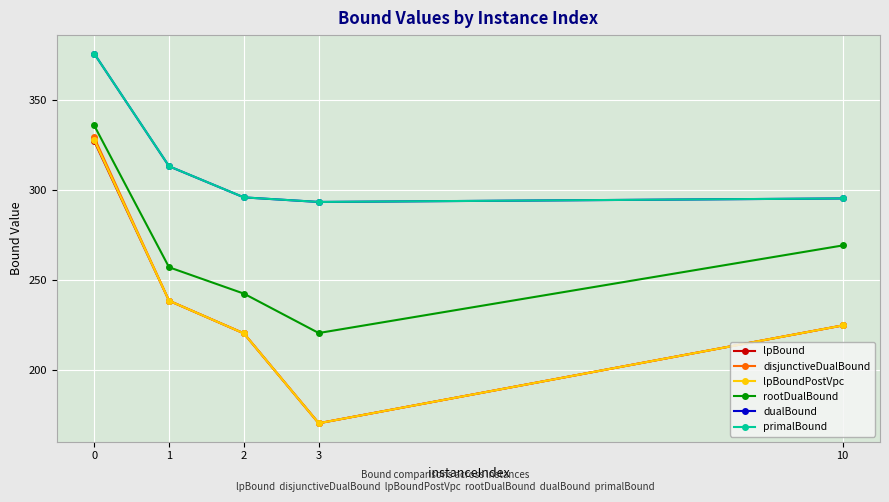

True or false: rootDualBound and primalBound cross at least once.

False